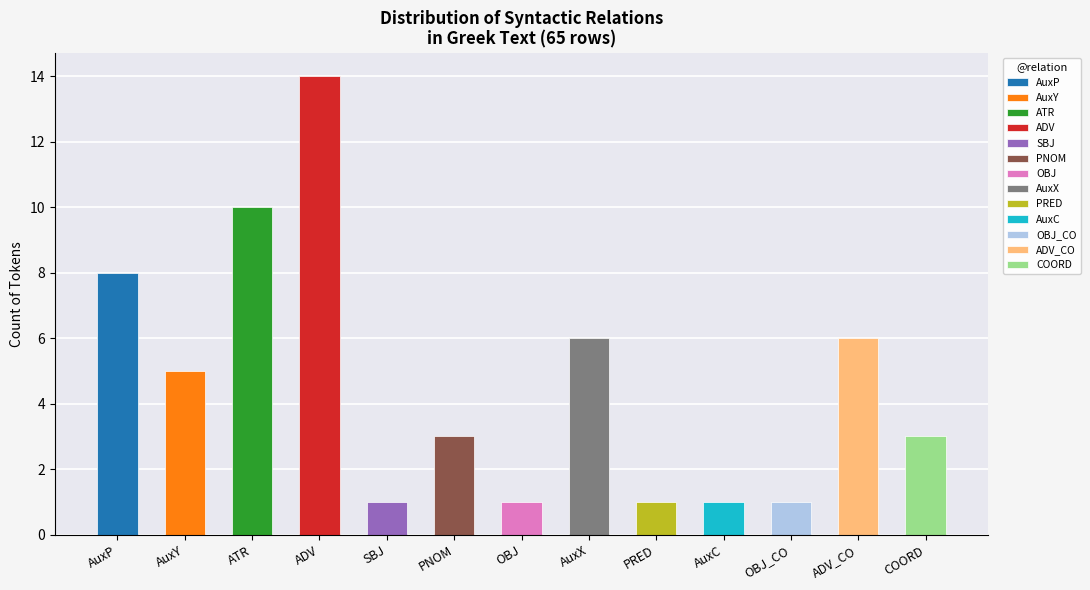

Which category has the highest value across all series?

ADV